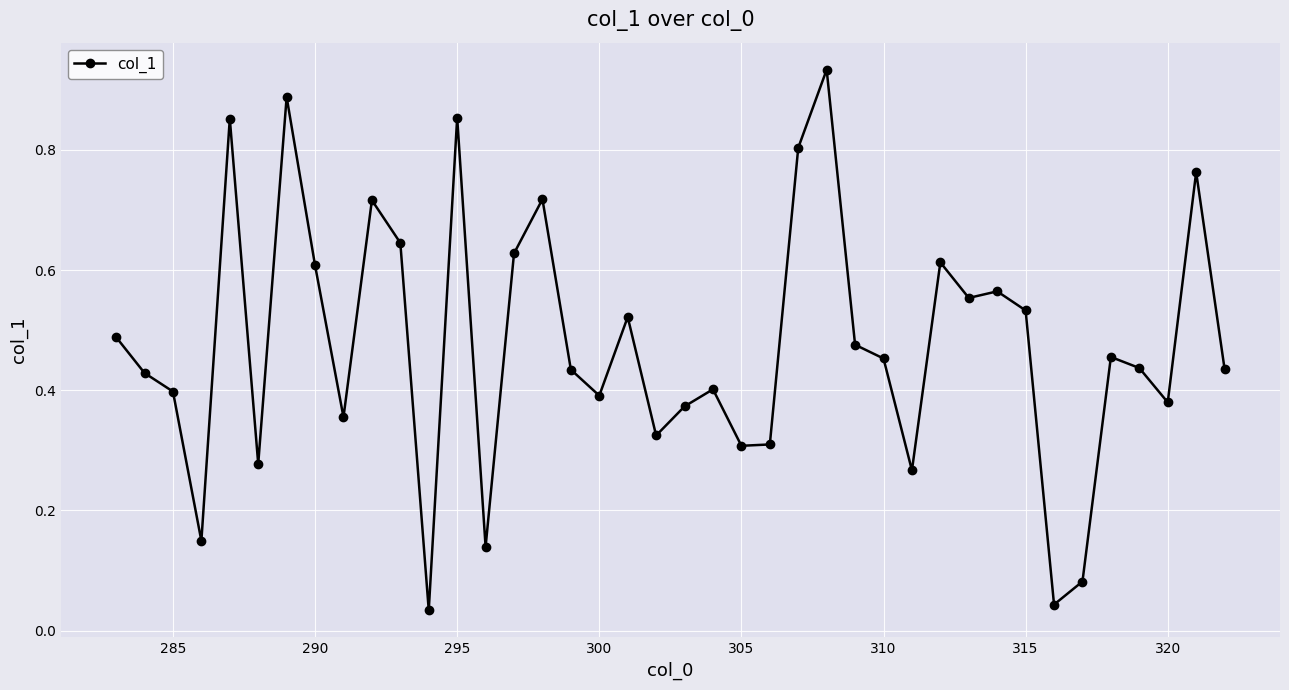

True or false: there are more than 1 points higher than both neighbors.

True